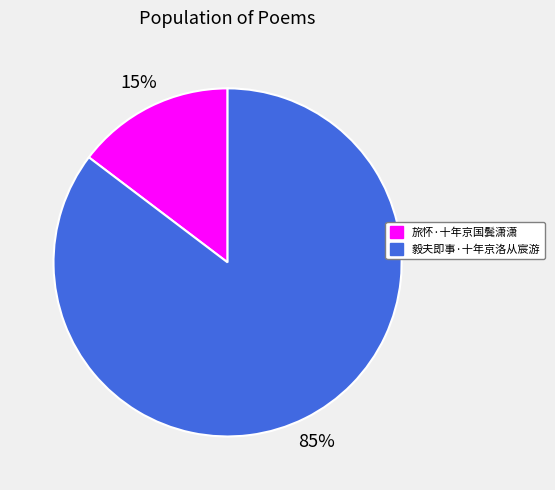

Which category has the biggest portion of the pie?

毅夫即事·十年京洛从宸游